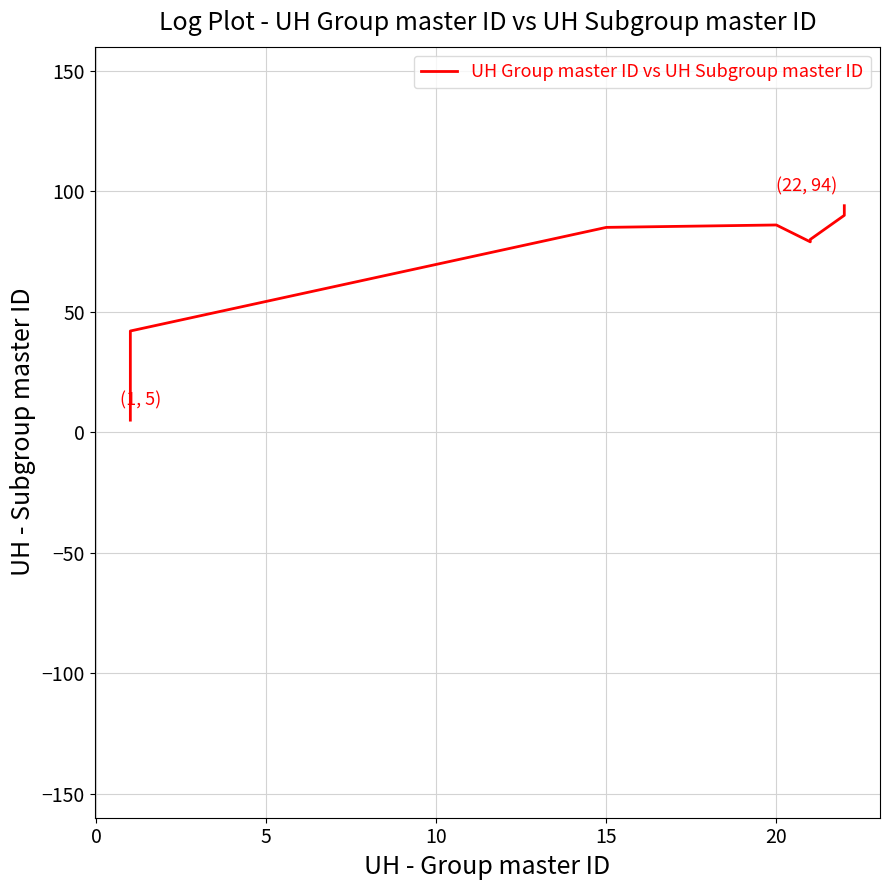

True or false: the data has more than 1 interior local peaks.

False